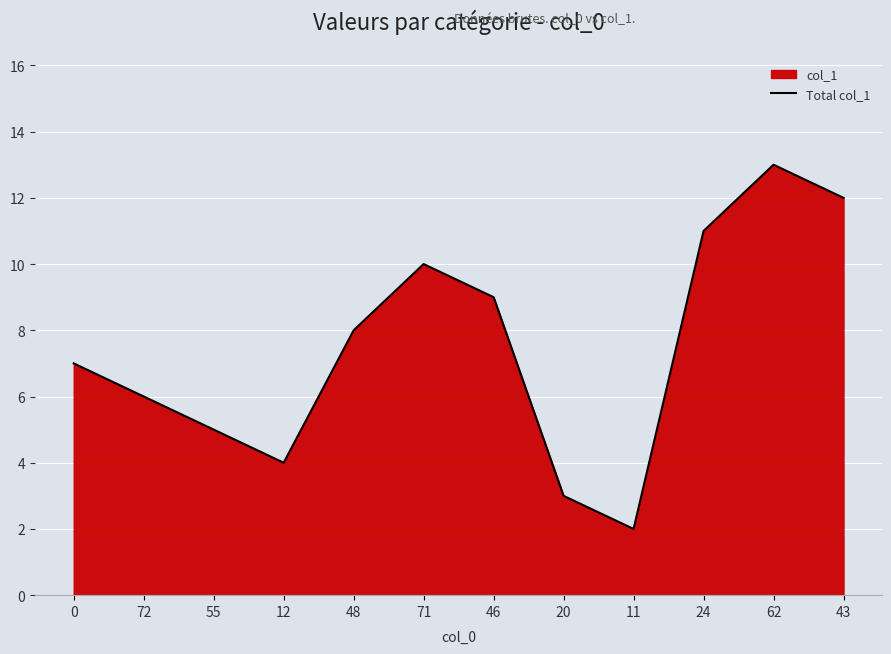

What is the label of the 7th point from the right?

71